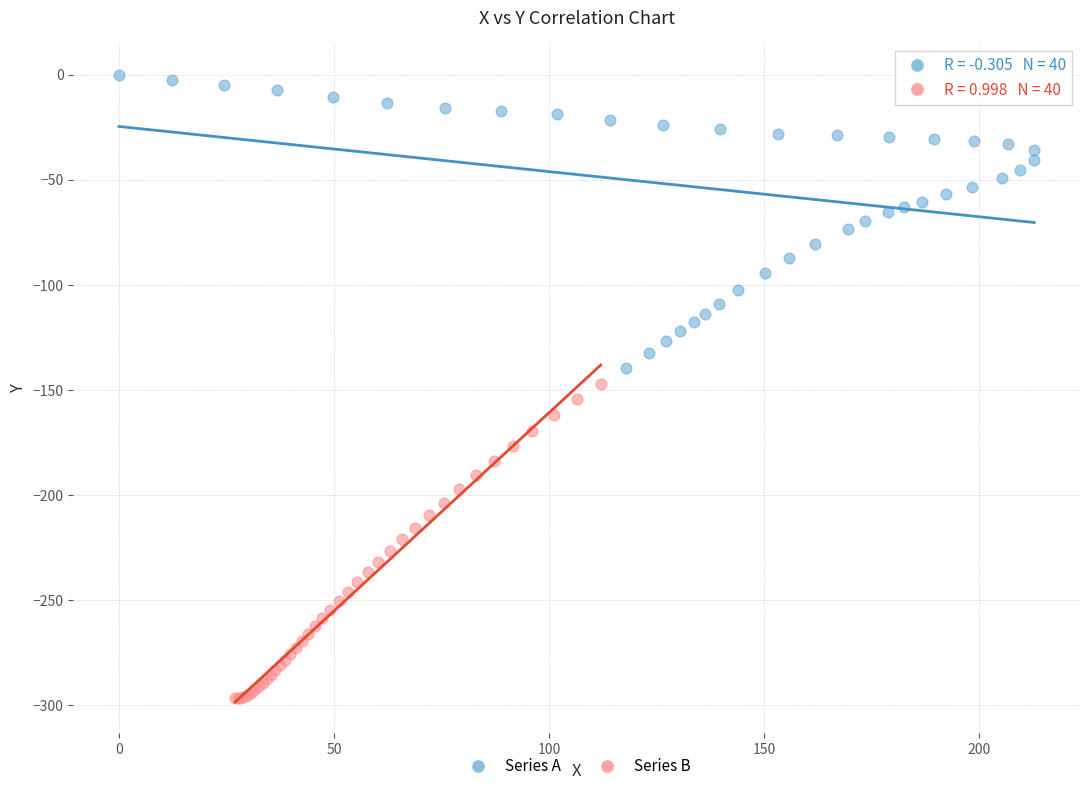

Which series reaches the maximum Y coordinate?

Series A